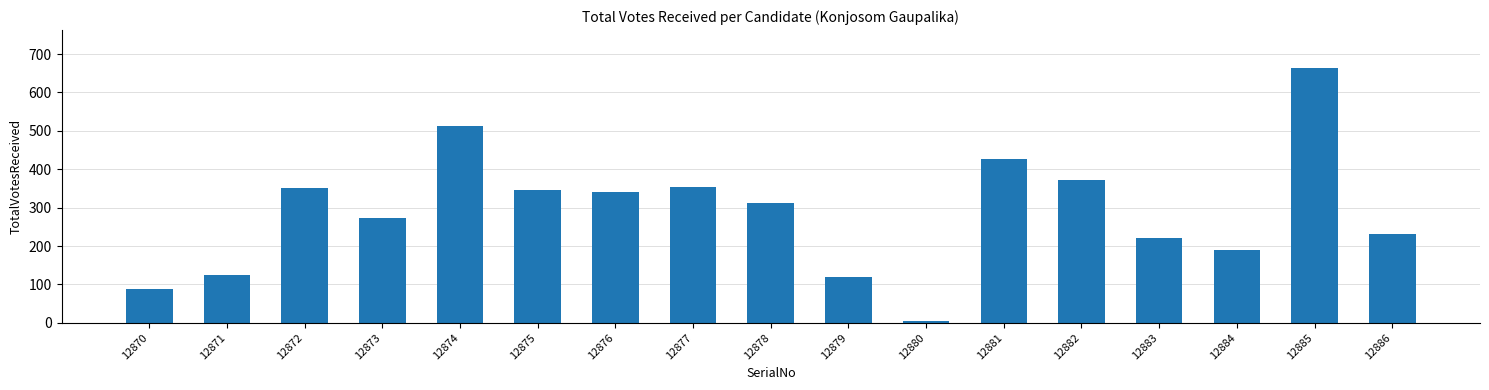

What is the value of the 15th bar from the left?

189